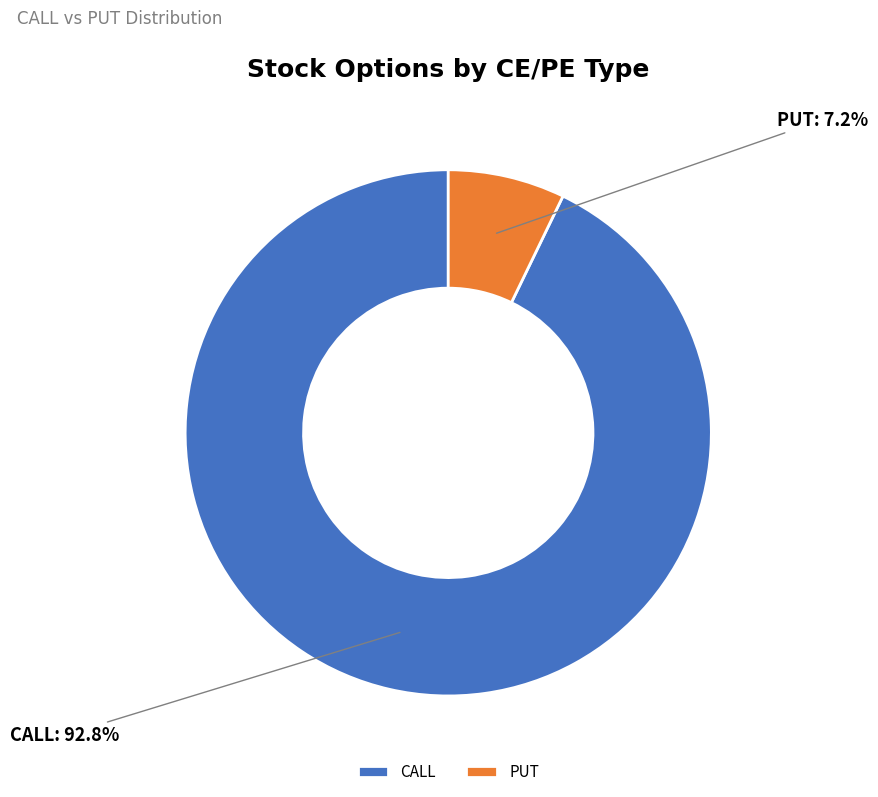

To the nearest percent, what is the difference between the CALL and PUT slice percentages?

86%